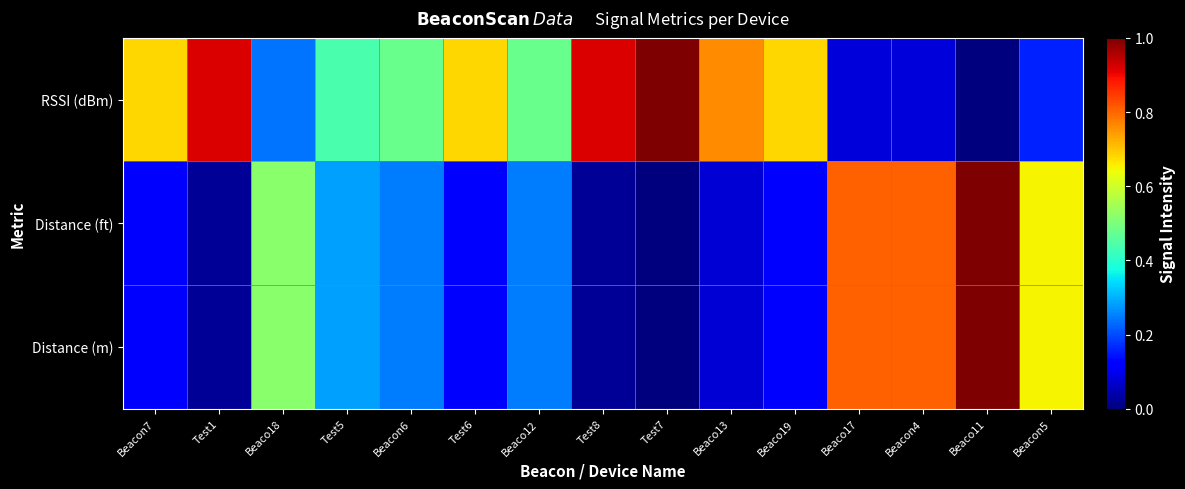

How many categories are shown in the chart?

15